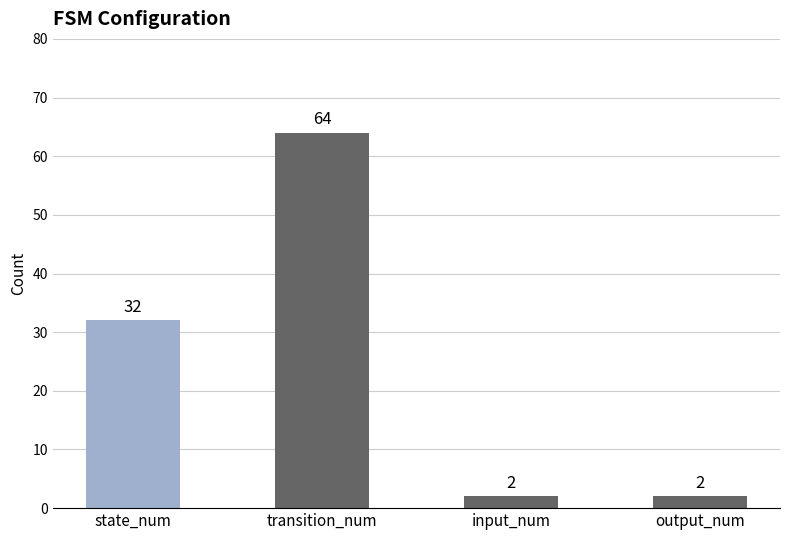

What position from the right is transition_num?

3